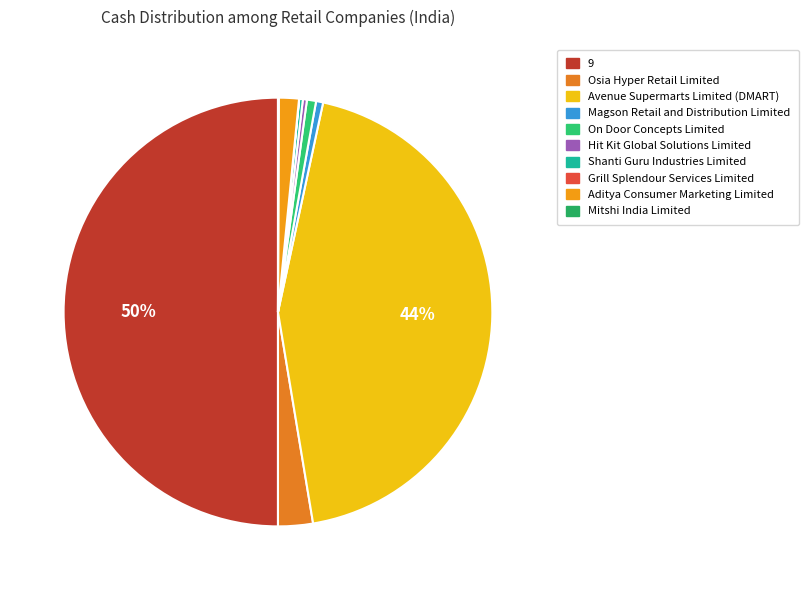

Which category has the biggest portion of the pie?

9